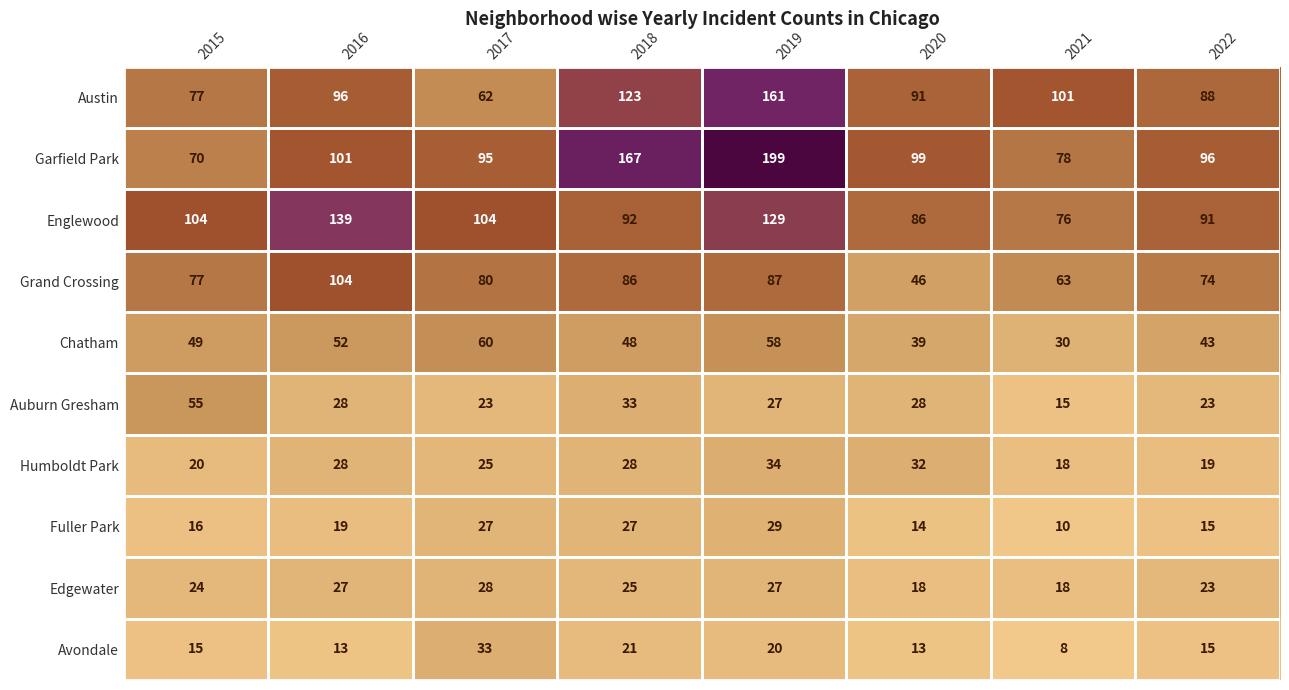

True or false: Chatham has a value of 49 at 2015.

True